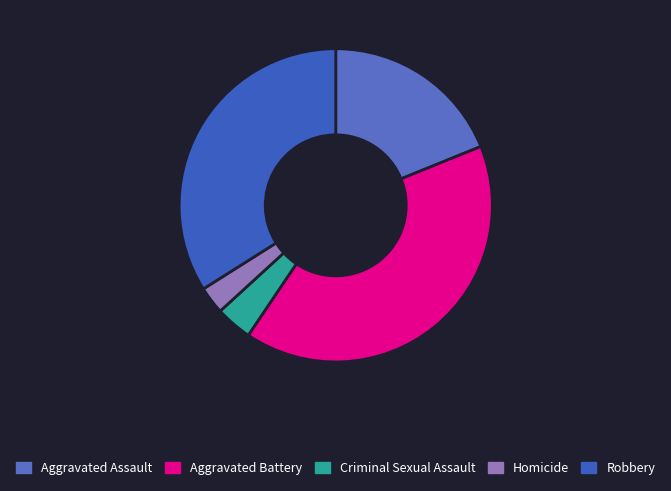

To the nearest percent, what percentage of the pie is Criminal Sexual Assault?

4%